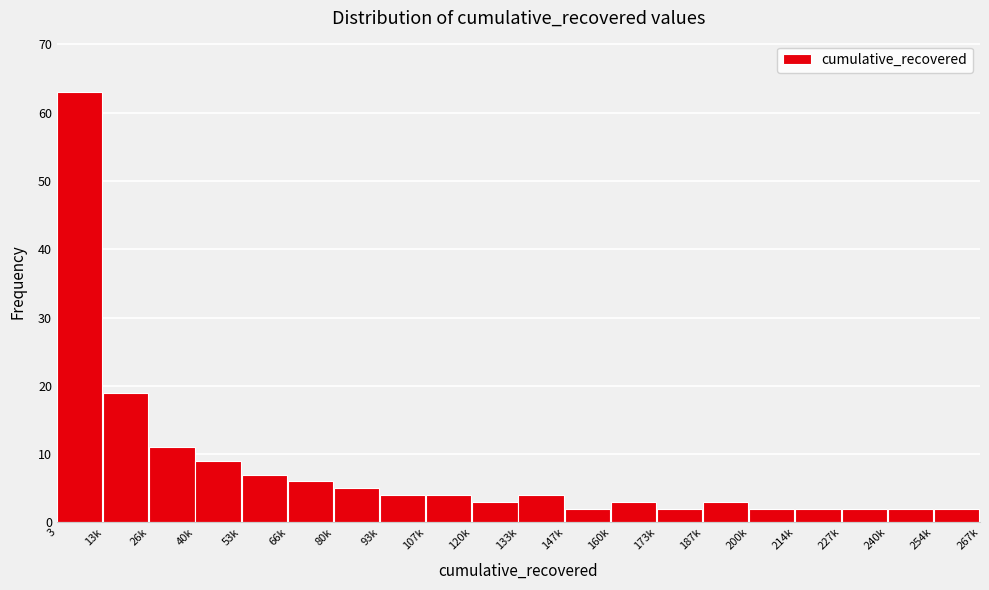

Reading right to left, list all the values displayed in this chart.

2	2	2	2	2	3	2	3	2	4	3	4	4	5	6	7	9	11	19	63